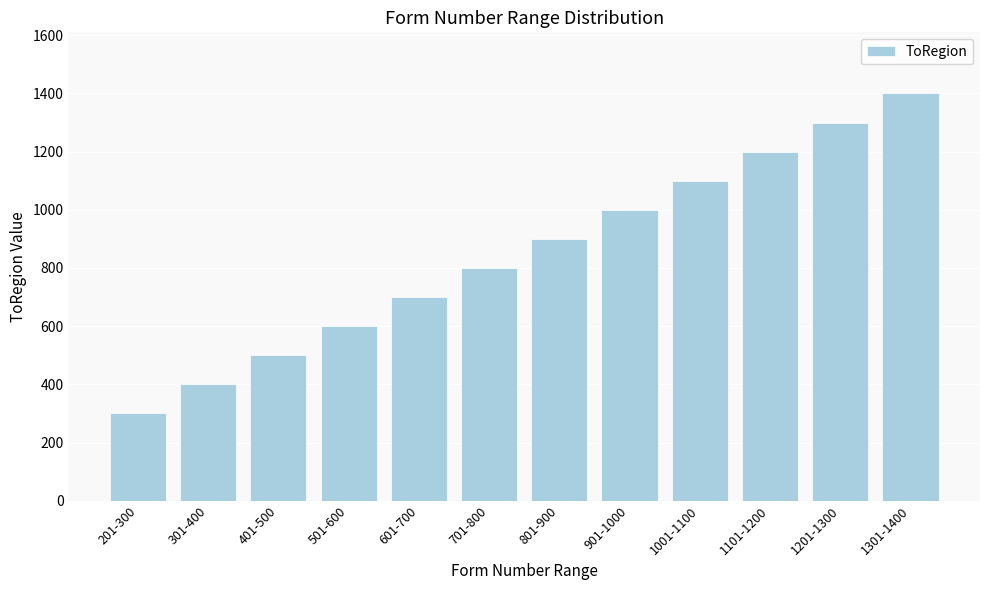

How many values are below 900?

6